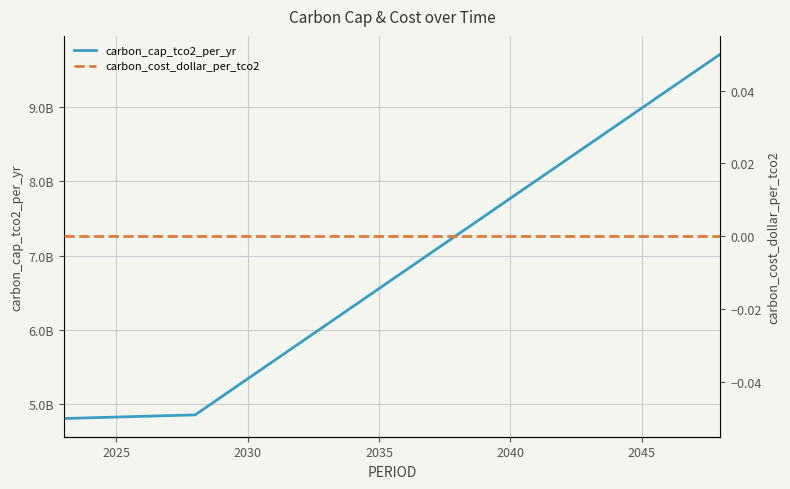

True or false: carbon_cost_dollar_per_tco2 has more than 0 interior local peaks.

False